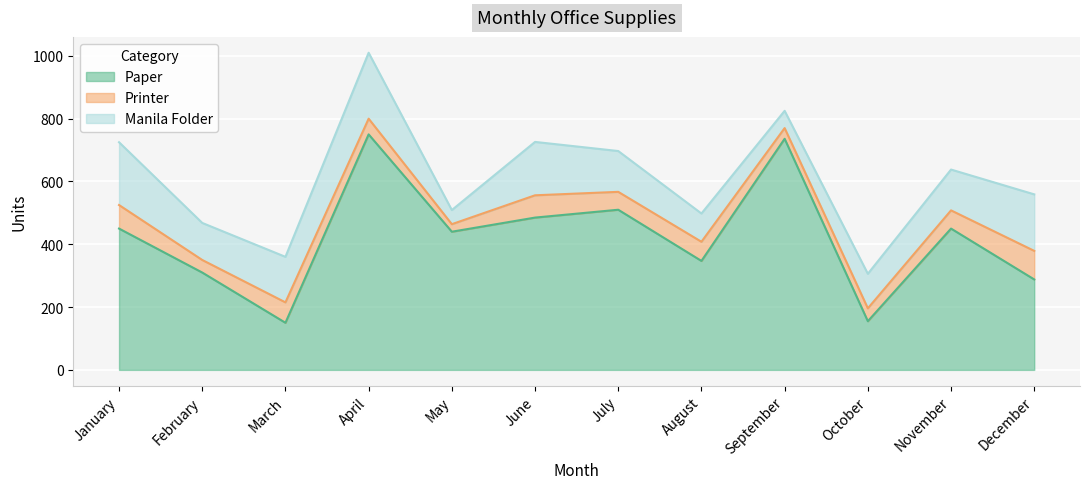

True or false: Printer has more than 1 interior local peaks.

True